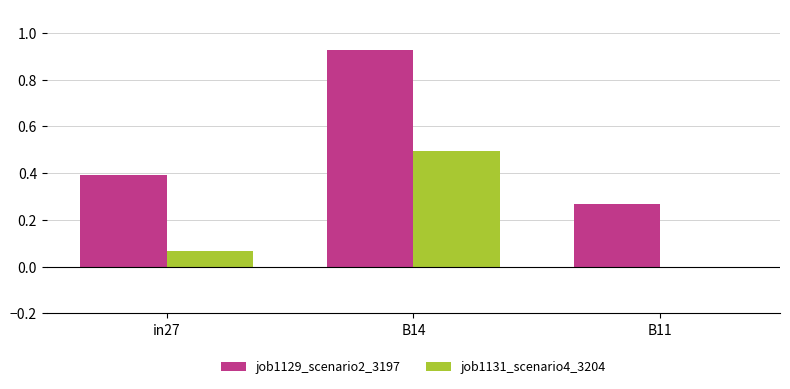

The value of job1131_scenario4_3204 at B14 is 0.3. True or false?

False